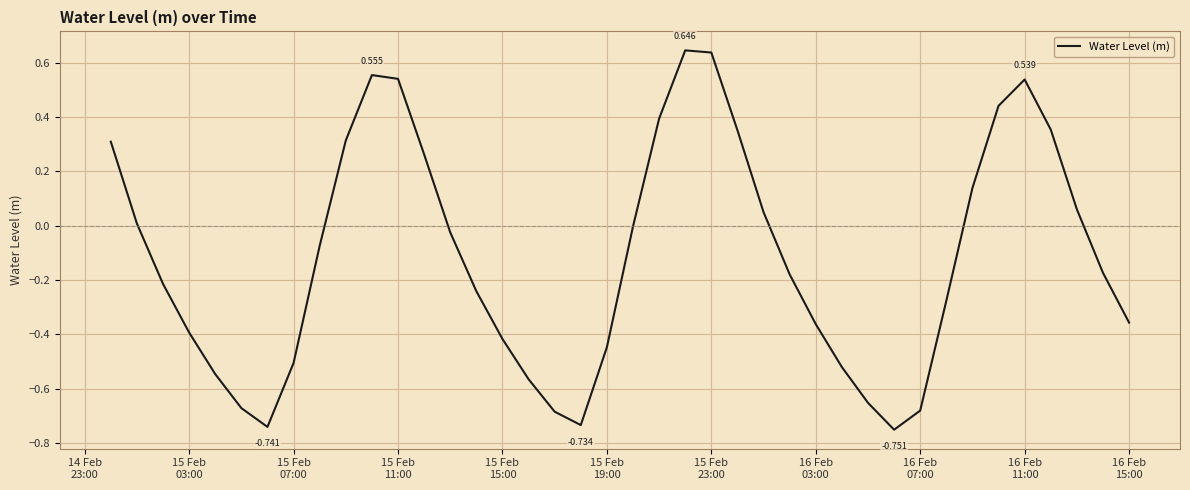

What is the smallest value displayed?

-0.8